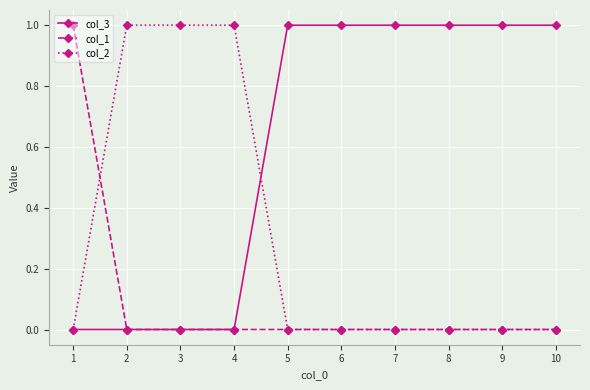

Where do col_1 and col_2 first cross each other?

1 and 2